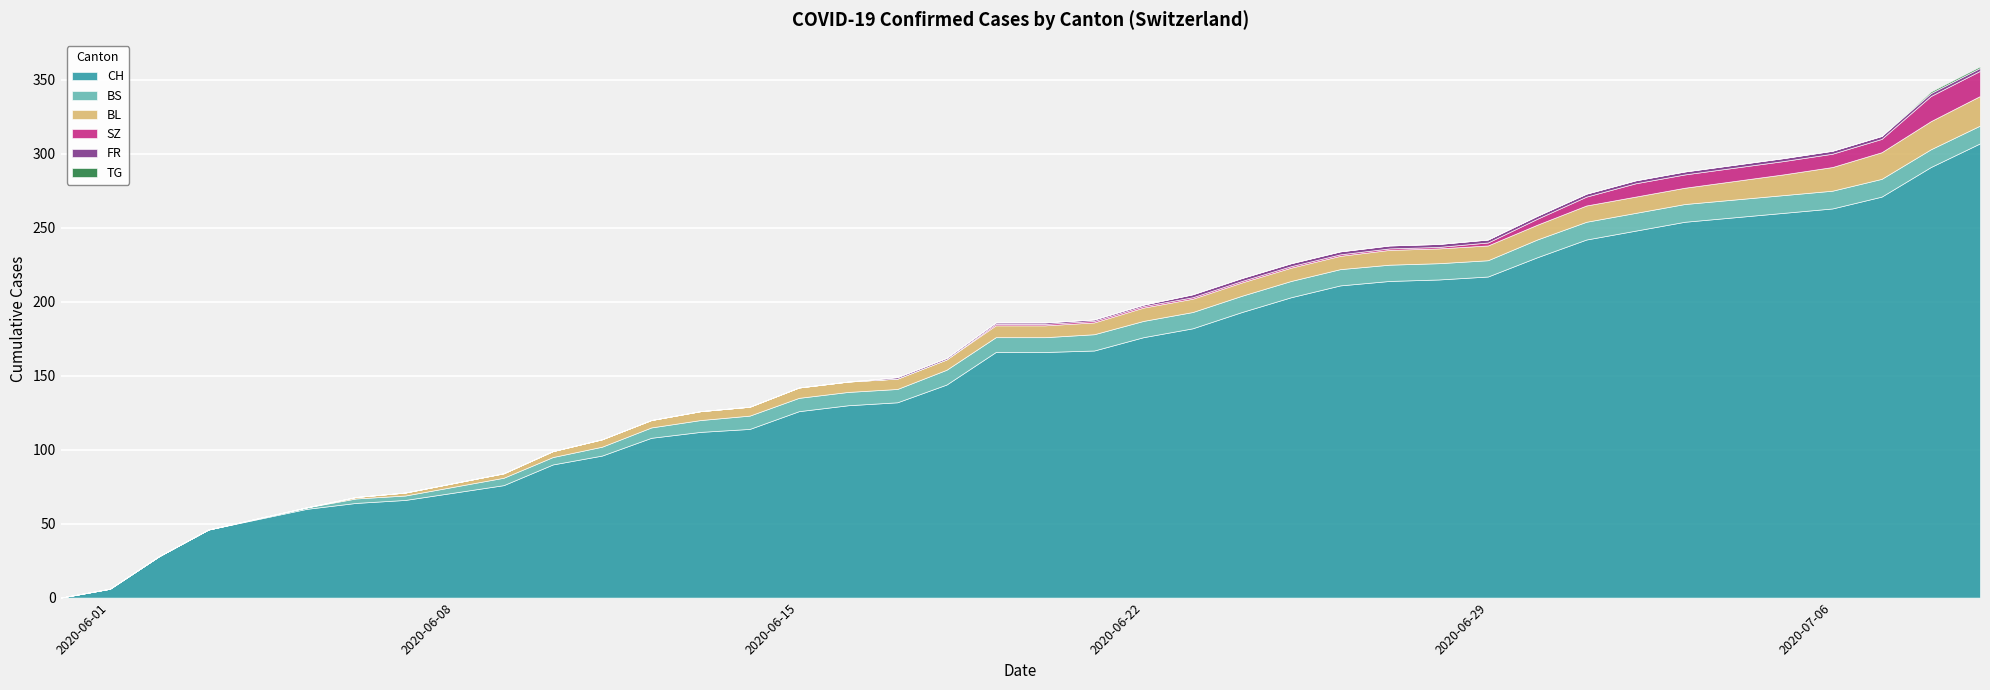

List the series in order of their peak value, highest first.

CH, BL, SZ, BS, FR, TG